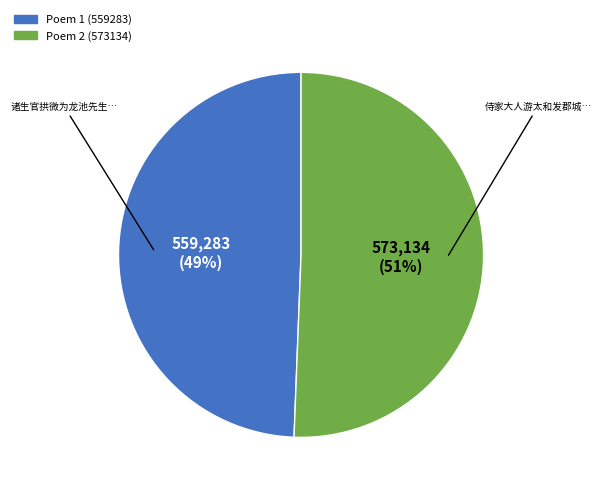

Is there a majority slice in this chart?

Yes